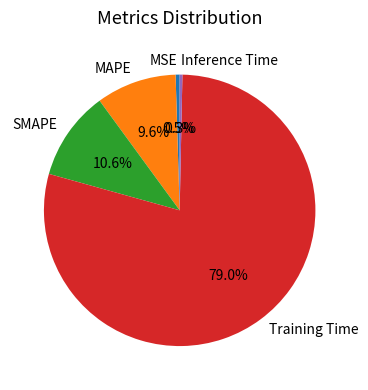

To the nearest percent, what is the average slice percentage?

20%